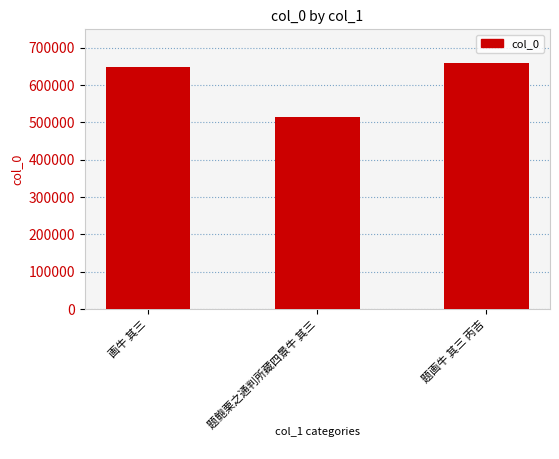

Reading right to left, extract all data points from this chart.

658800	513582	648329